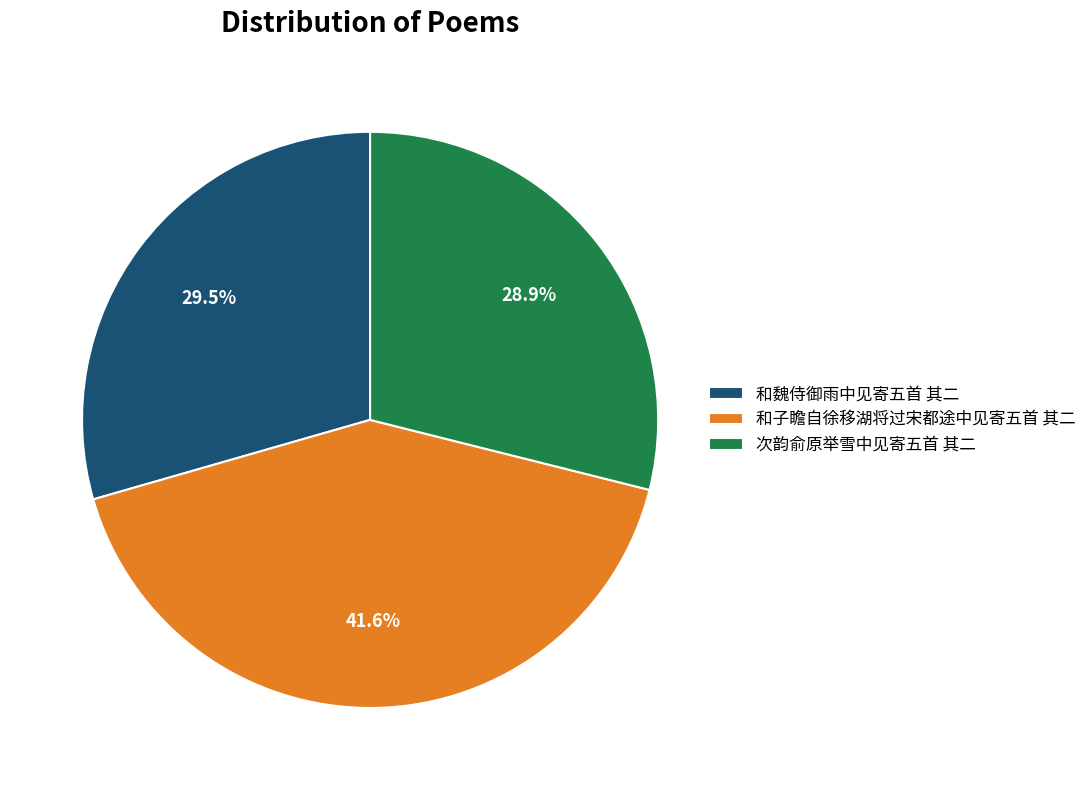

Which slice is the largest?

和子瞻自徐移湖将过宋都途中见寄五首 其二